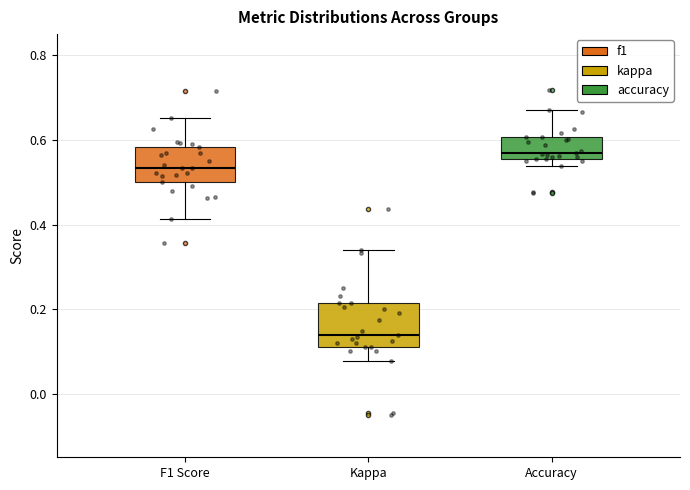

Where is the lower edge of the box for F1 Score on the y-axis? The values are not printed on the chart, so give them approximately, as read against the axis.

0.50